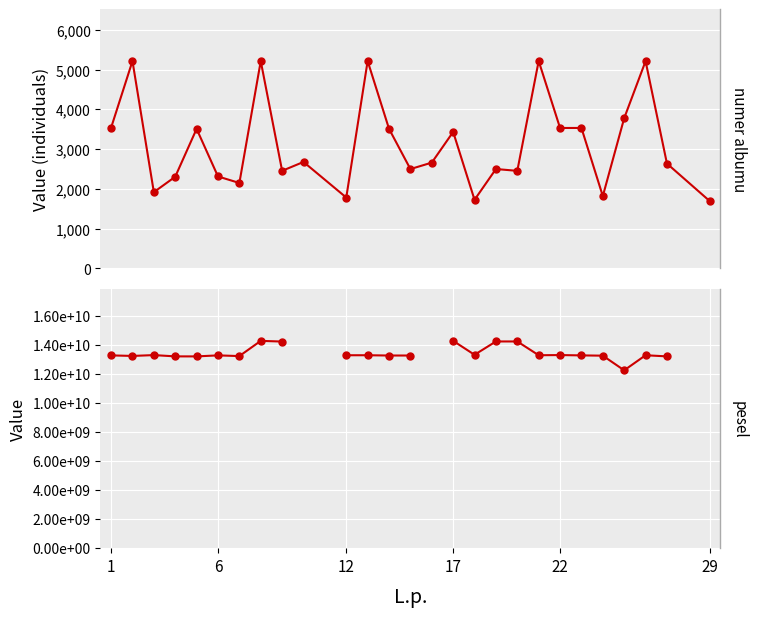

True or false: numer albumu and pesel cross at least once.

False